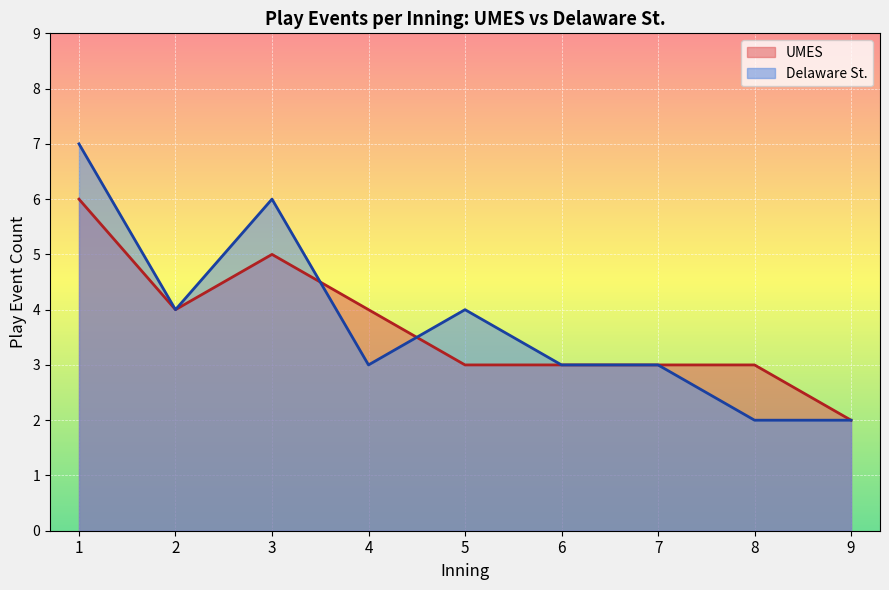

What is the difference between the second highest and second lowest values in the Delaware St. series?

4